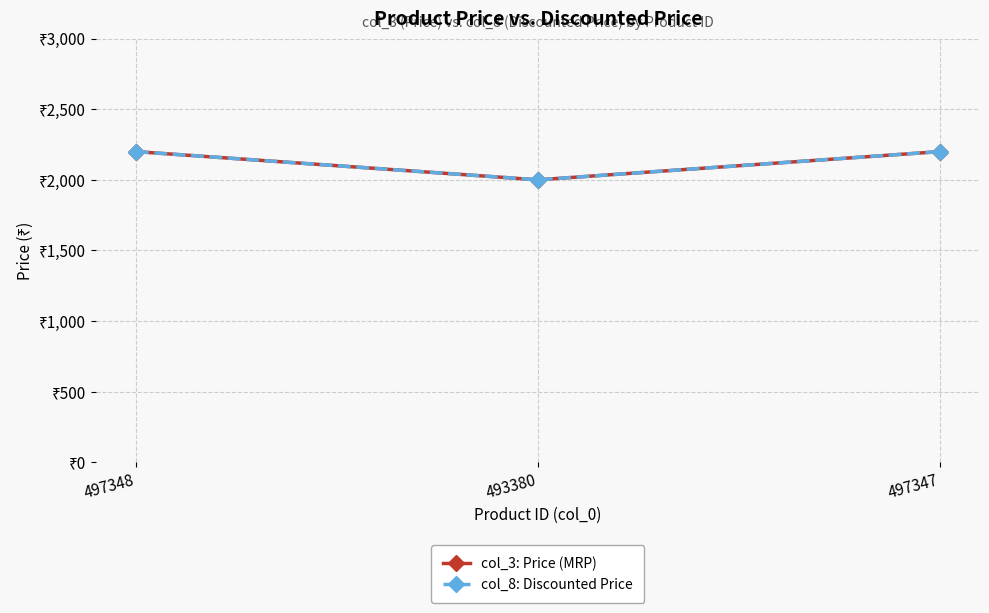

Does the chart have visible grid lines?

Yes